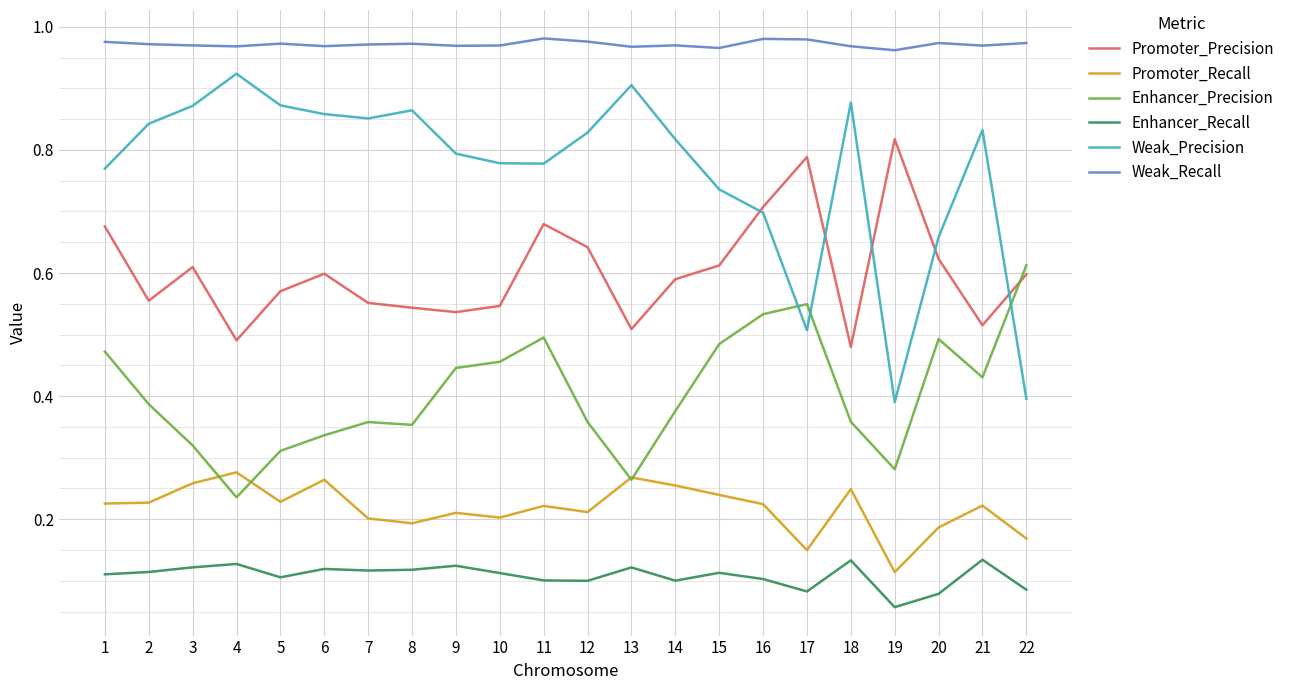

True or false: Weak_Recall and Promoter_Precision cross at least once.

False